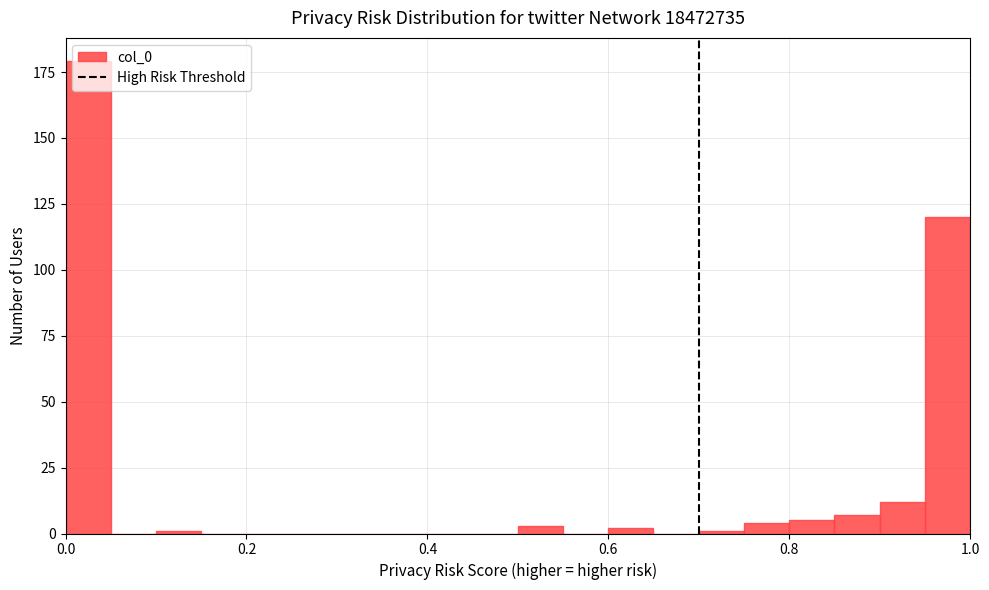

Read against the x-axis, roughly where is the centre of the tallest bar?

0.02